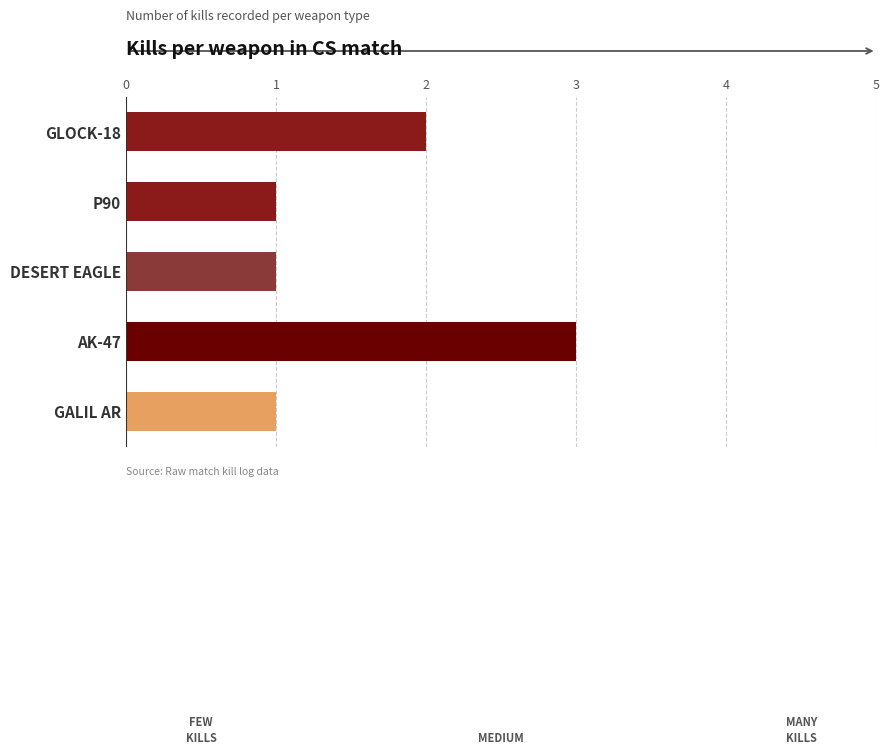

Count the number of categories in the chart.

5